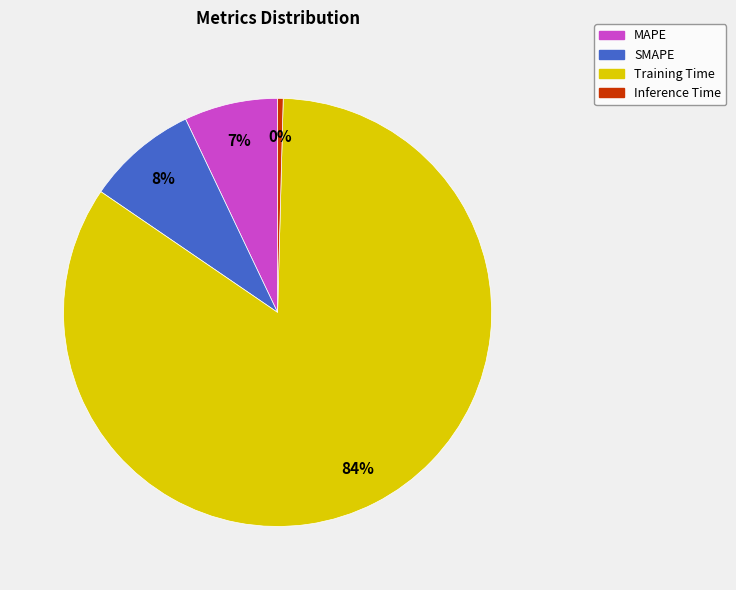

Which slice is the smallest?

Inference Time